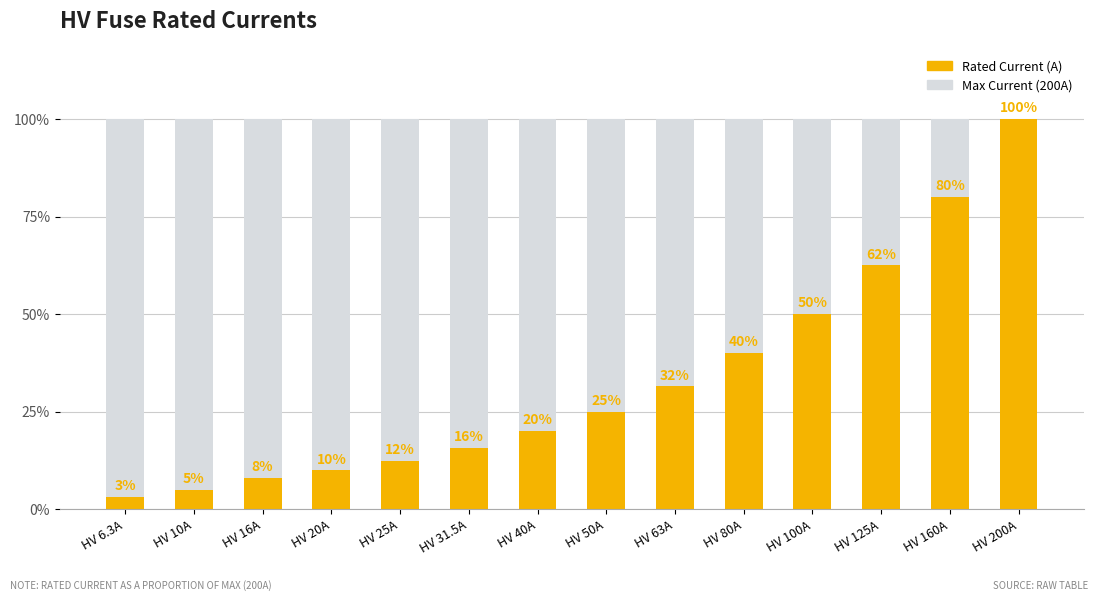

Reading right to left, transcribe all the data shown in this chart.

HV 200A=200.0	HV 160A=160.0	HV 125A=125.0	HV 100A=100.0	HV 80A=80.0	HV 63A=63.0	HV 50A=50.0	HV 40A=40.0	HV 31.5A=31.5	HV 25A=25.0	HV 20A=20.0	HV 16A=16.0	HV 10A=10.0	HV 6.3A=6.3